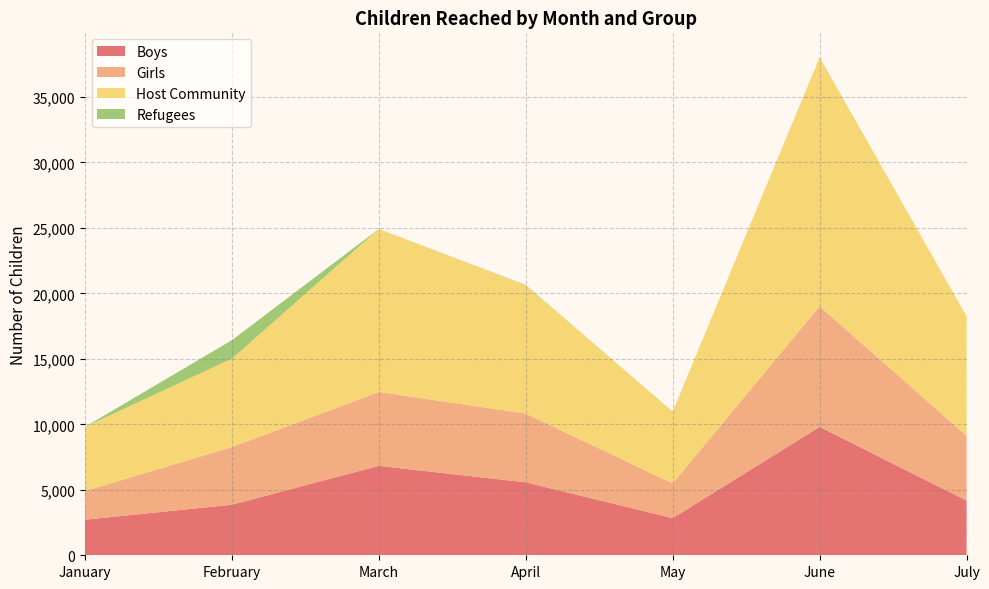

Reading left to right, transcribe all the data shown in this chart.

Boys: 2716	3861	6829	5573	2835	9810	4173
Girls: 2186	4399	5644	5252	2650	9209	4953
Host Community: 4902	6754	12448	9800	5485	19019	9126
Refugees: 0	1411	0	24	0	0	0